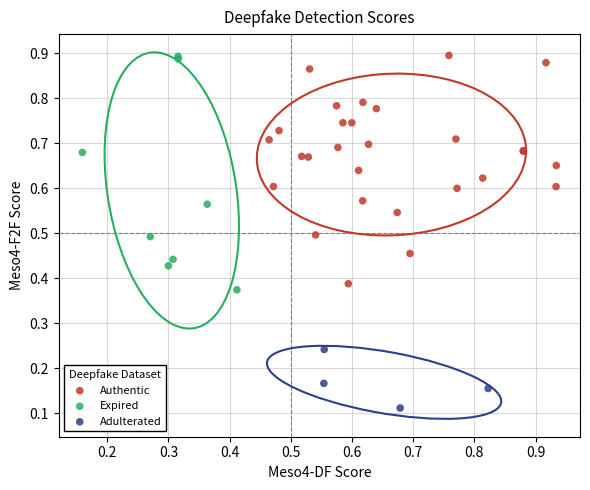

Which series contains the lowest Y value?

Adulterated